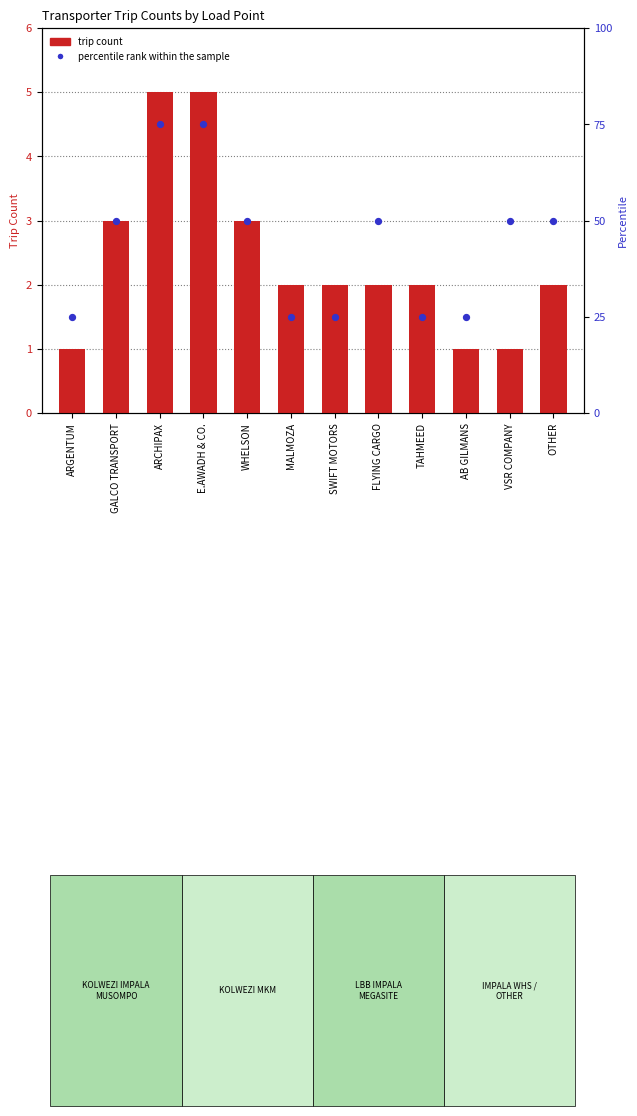

At how many categories does at least one series exceed 21?

12